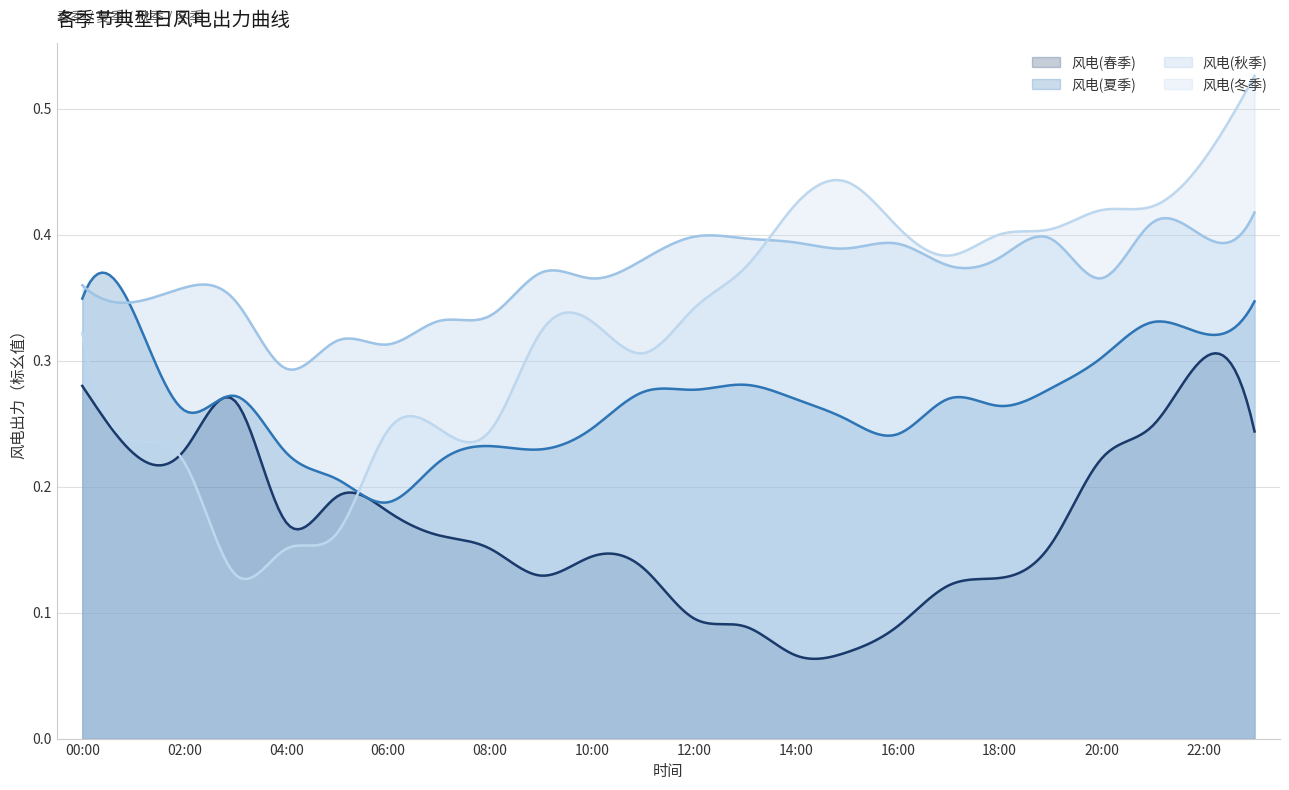

True or false: 风电(冬季) and 风电(夏季) cross at least once.

True